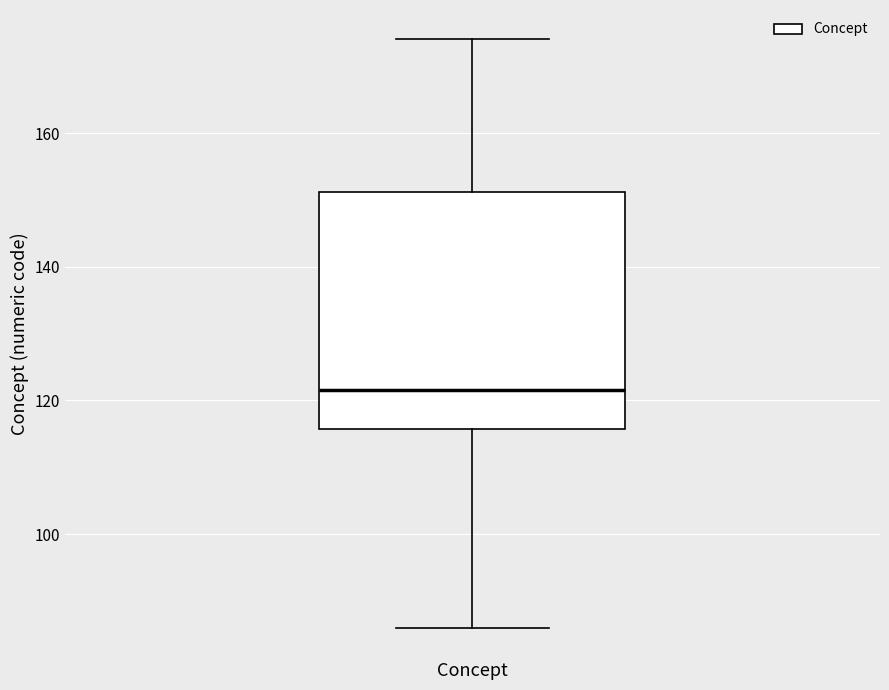

Where is the lower edge of the box for Concept on the y-axis? The values are not printed on the chart, so give them approximately, as read against the axis.

116